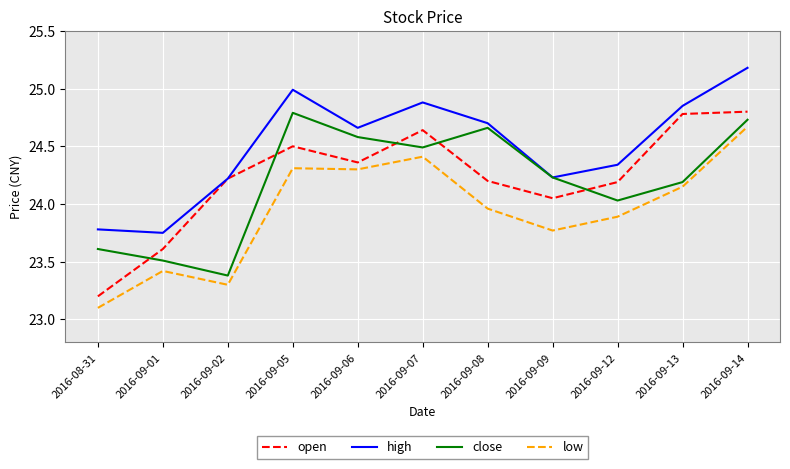

Is it true that high equals 6.2 at 2016-08-31?

False